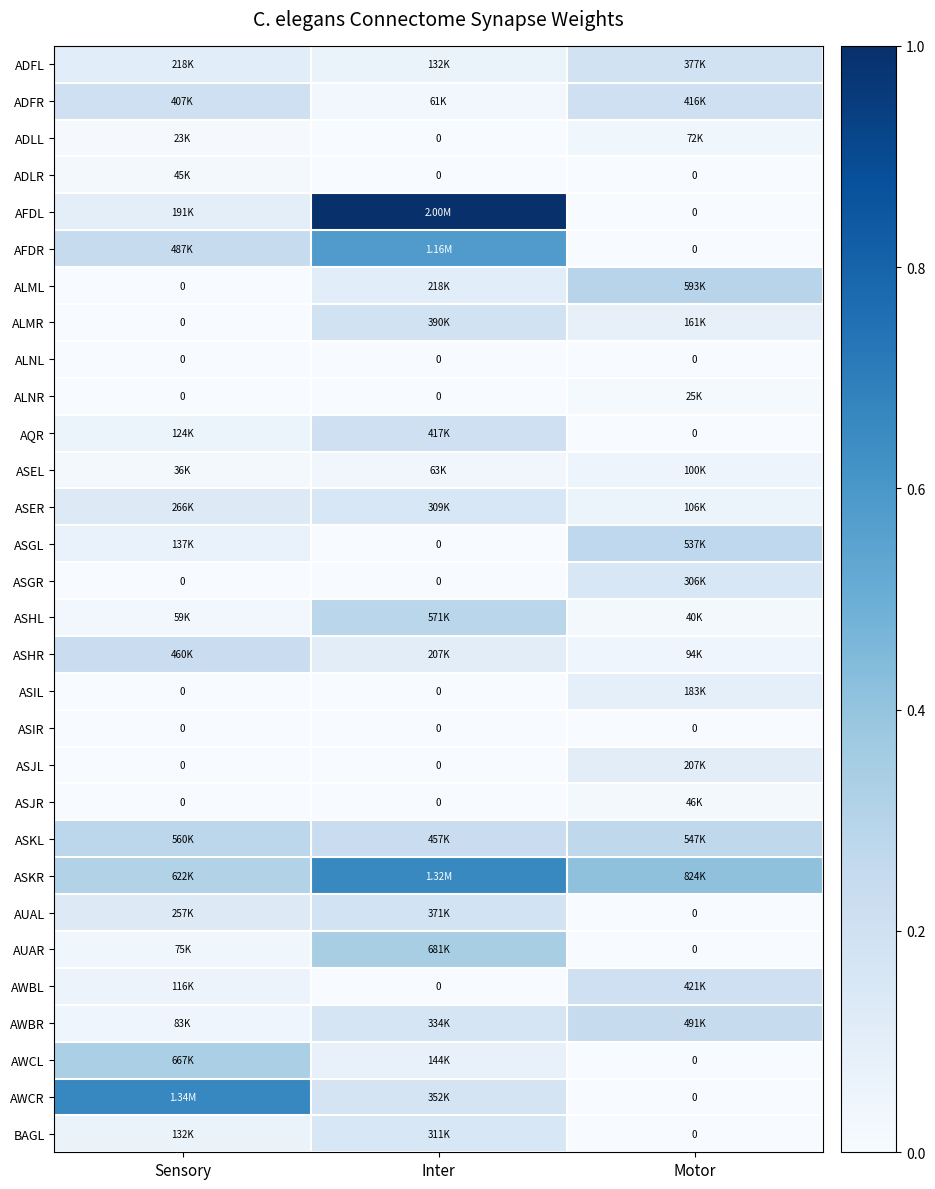

True or false: BAGL has a value of 0.0 at Motor.

True